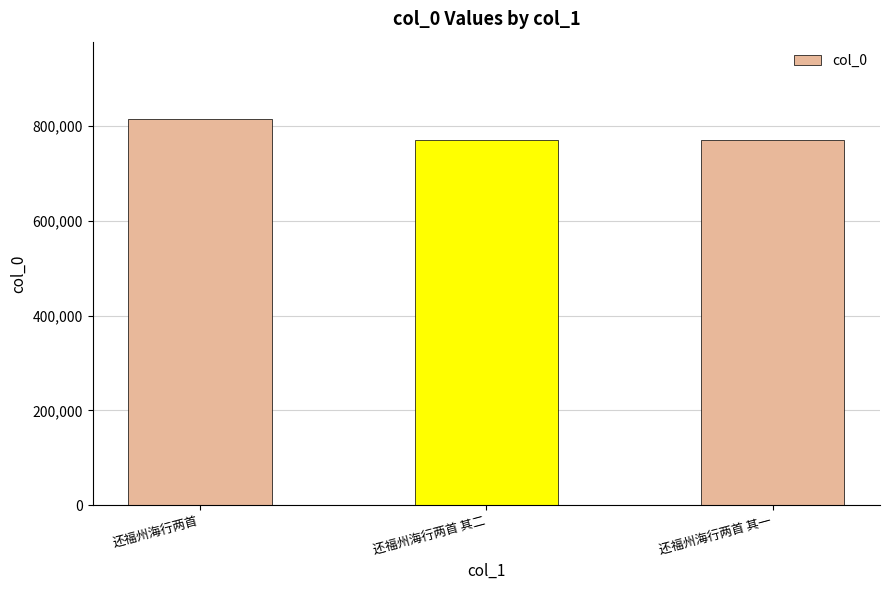

The value at 还福州海行两首 其一 is 770310. True or false?

True